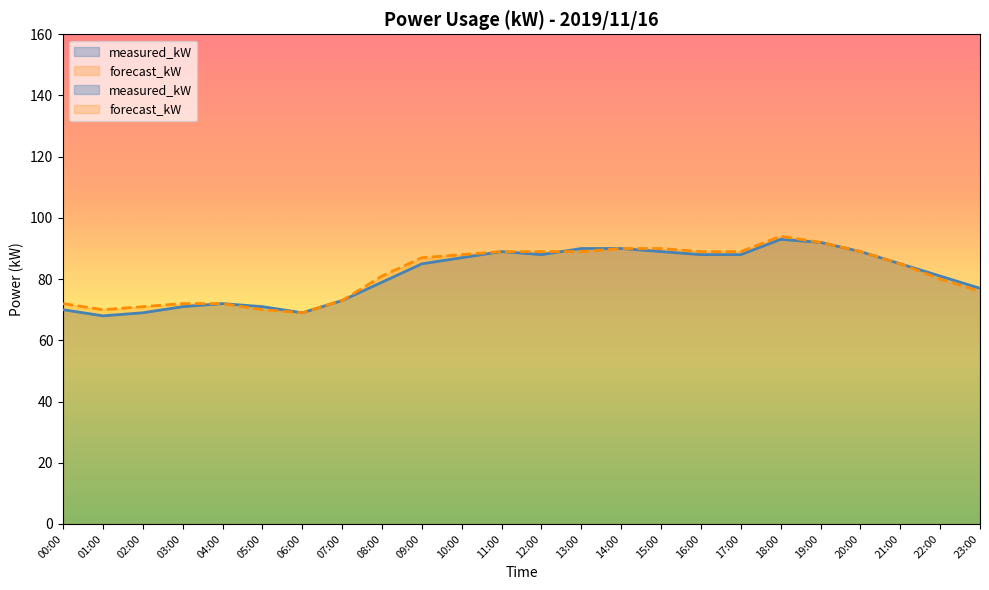

How many lines are shown in the chart?

2